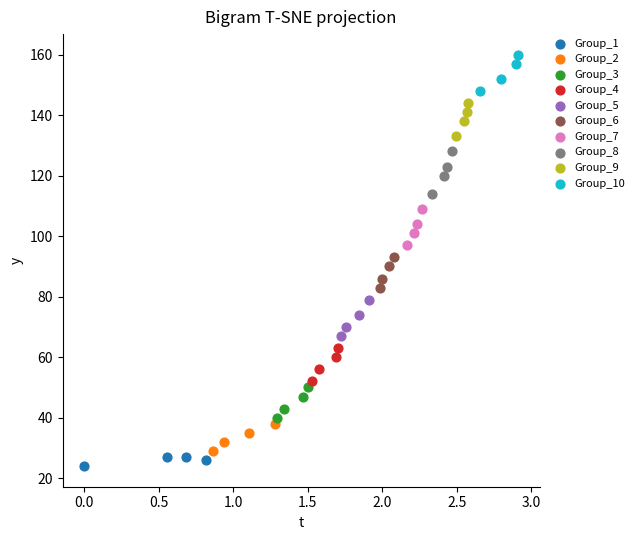

Which series reaches the maximum Y coordinate?

Group_10